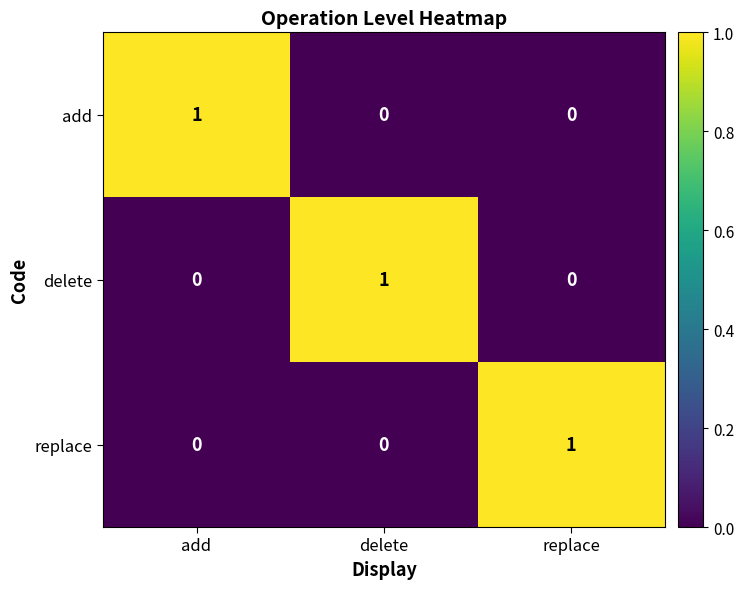

How many series are shown in this chart?

3